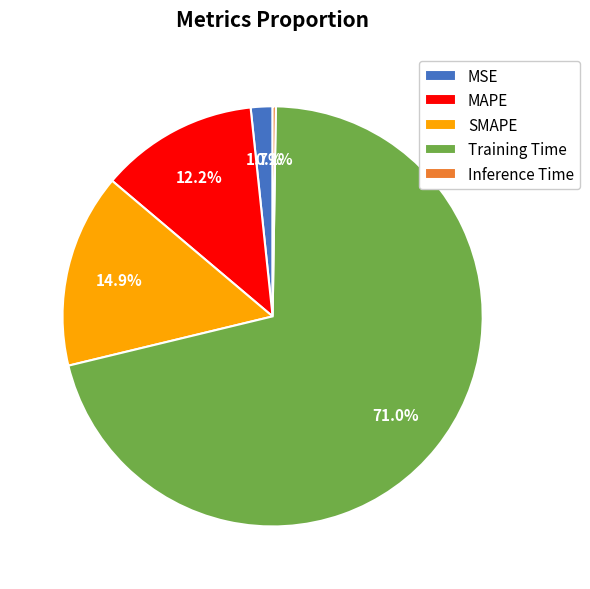

How much of the chart is everything except MAPE?

87.8%